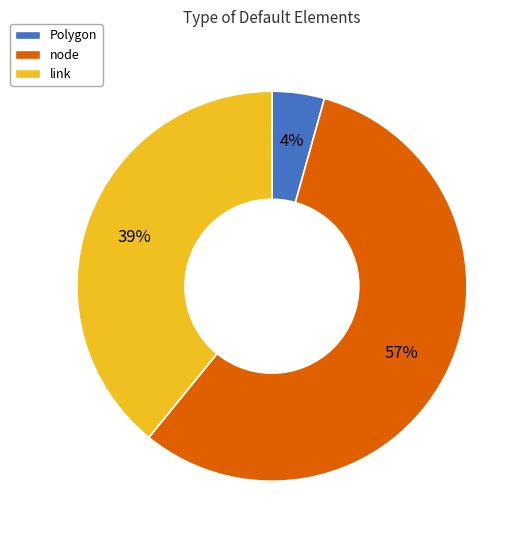

How many segments does this pie chart have?

3